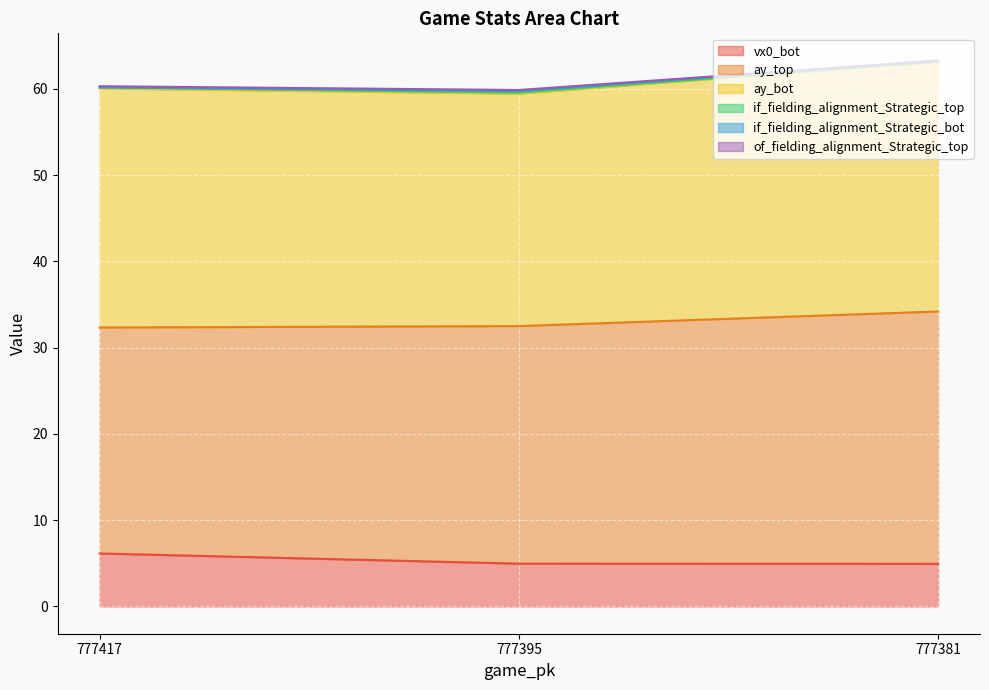

Is the value of if_fielding_alignment_Strategic_top at 777381 greater than the value of ay_bot at 777381?

No